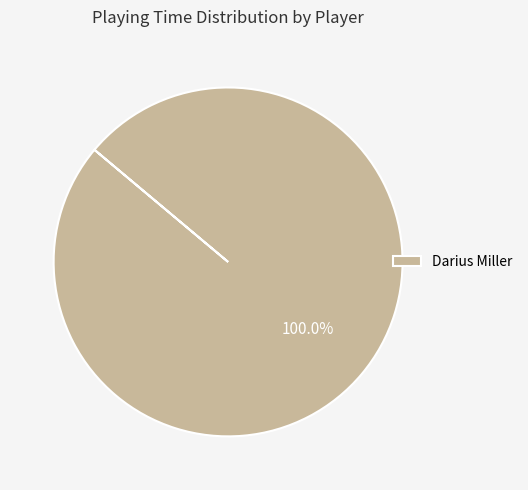

Does Darius Miller account for over 50% of the chart?

Yes